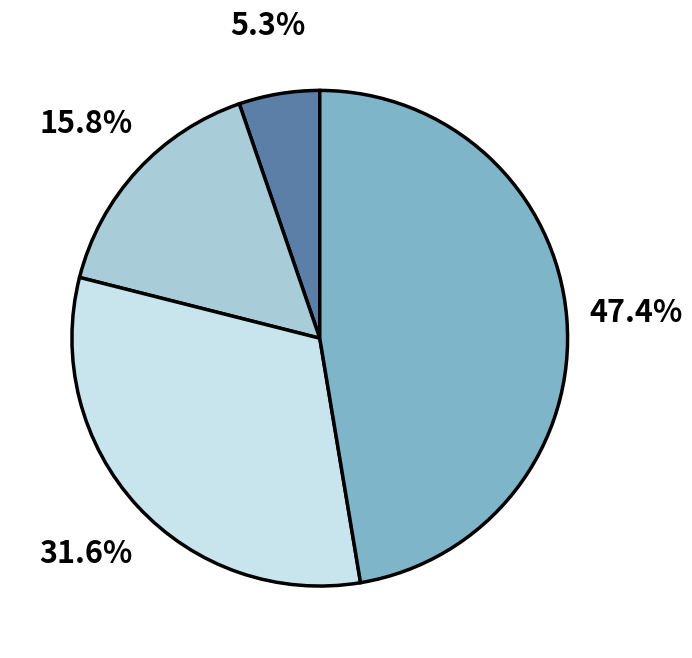

Does any single category account for the majority?

No